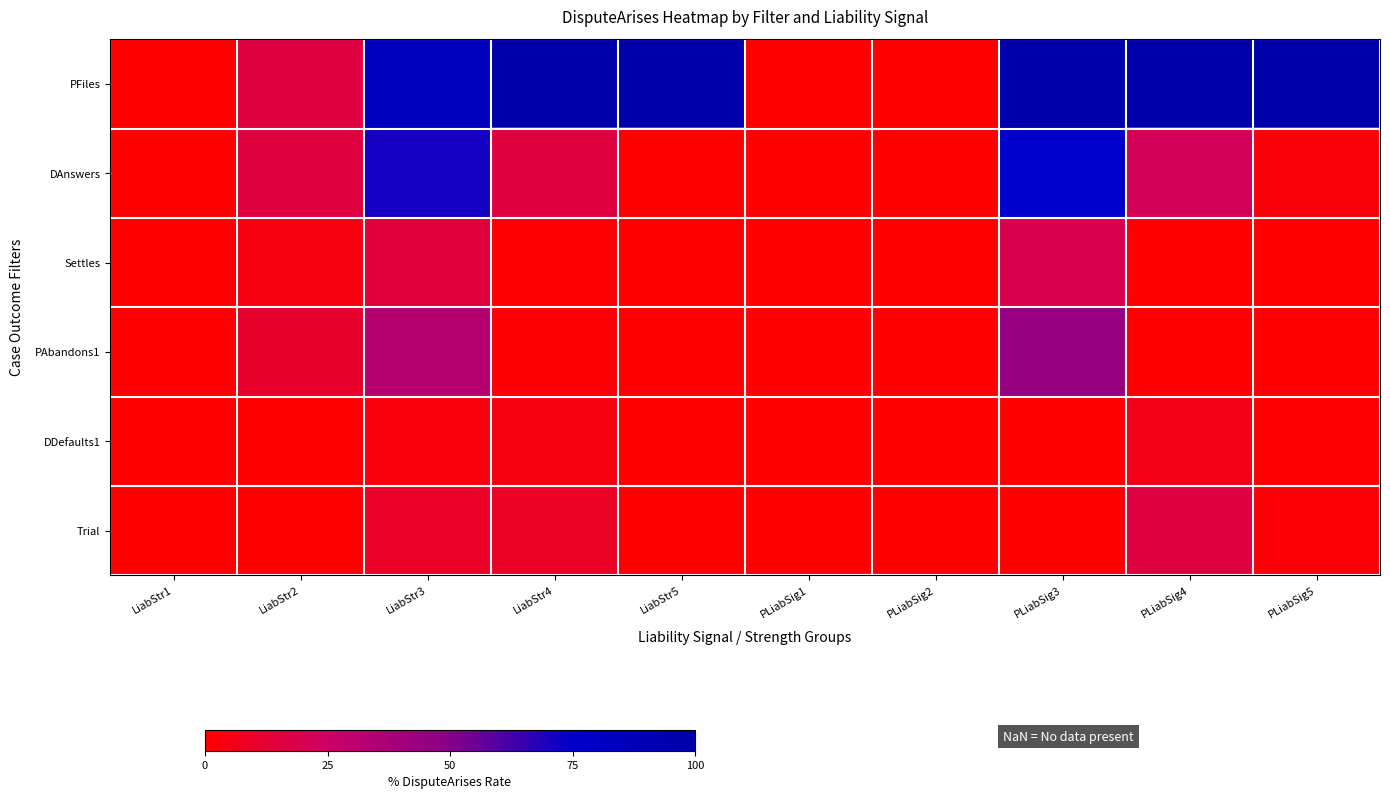

List the series in order of their peak value, lowest first.

DDefaults1, Trial, Settles, PAbandons1, DAnswers, PFiles